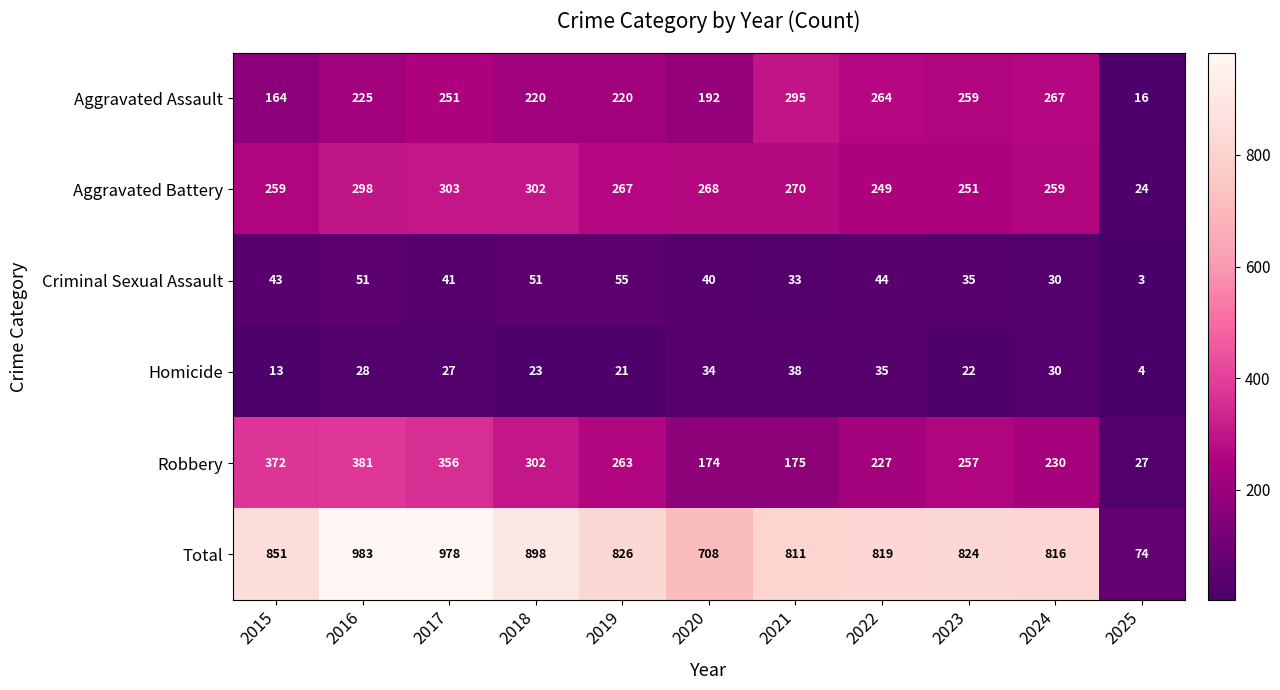

The value of Aggravated Battery at 2020 is 268. True or false?

True